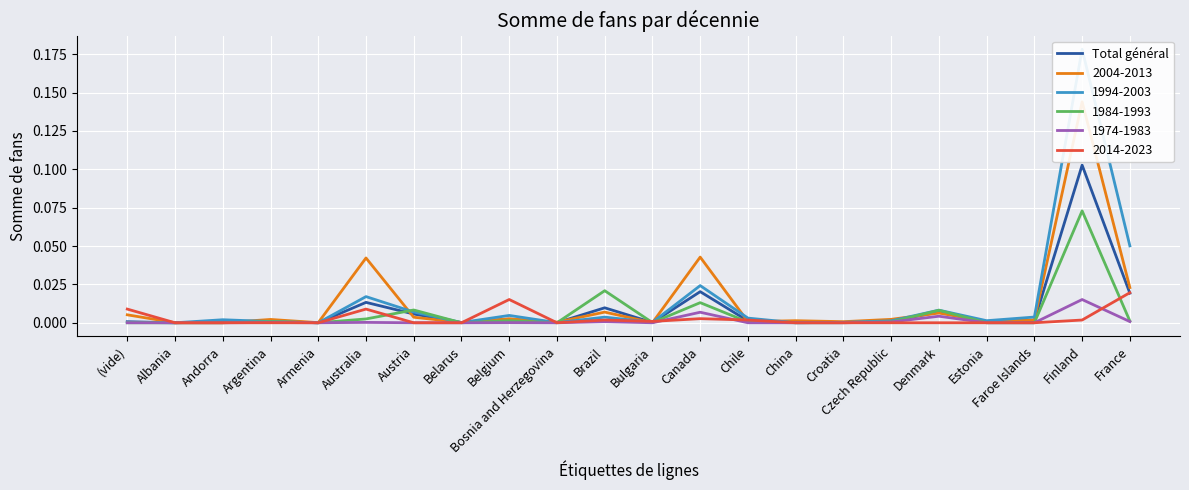

Reading left to right, list all the values displayed in this chart.

0.0	0.0	0.0	0.0	0.0	0.0	0.0	0.0	0.0	0.0	0.0	0.0	0.0	0.0	0.0	0.0	0.0	0.0	0.0	0.0	0.1	0.0